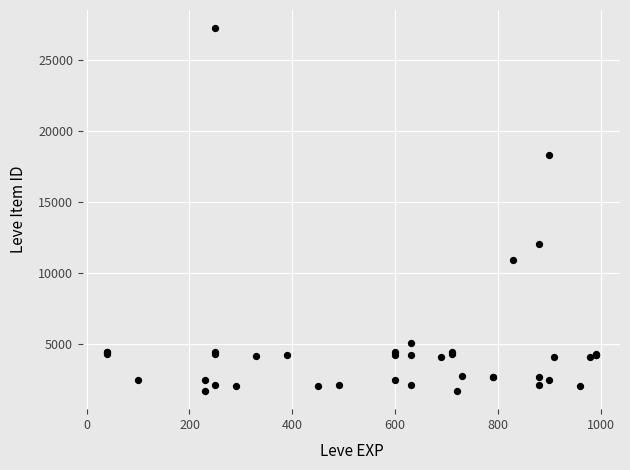

What Y value in the scatter plot is closest to 14448?

12018